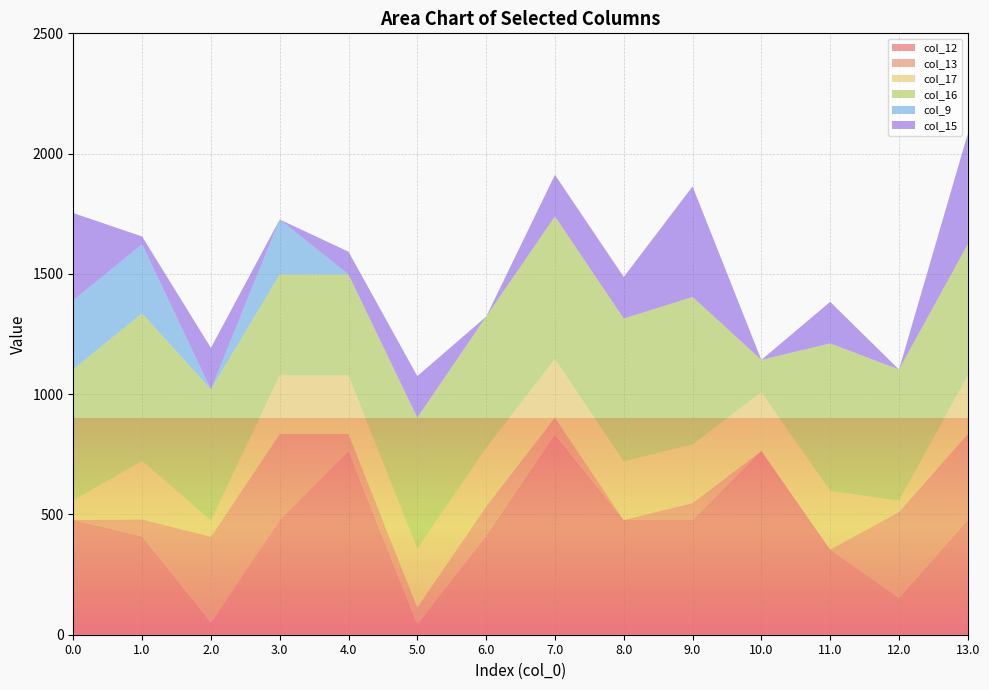

Reading right to left, extract all data points from this chart.

col_12: 477.2	153.0	354.6	764.2	477.2	477.2	832.2	412.2	43.2	764.2	477.2	50.2	409.1	477.2
col_13: 357.2	357.2	0.0	0.0	70.2	0.0	70.2	121.2	70.2	70.2	357.2	357.2	70.2	0.0
col_17: 243.5	46.8	243.5	243.5	243.5	243.5	243.5	243.5	243.5	243.5	243.5	66.8	243.5	80.8
col_16: 545.4	545.4	613.0	134.7	613.0	593.6	592.9	545.4	545.4	419.4	419.4	545.4	613.0	545.4
col_9: 0.0	0.0	0.0	0.0	0.0	0.0	0.0	0.0	0.0	0.0	228.9	0.0	287.0	287.0
col_15: 459.8	0.0	172.8	0.0	459.8	172.8	172.8	0.0	172.8	94.8	0.0	172.8	32.8	362.5